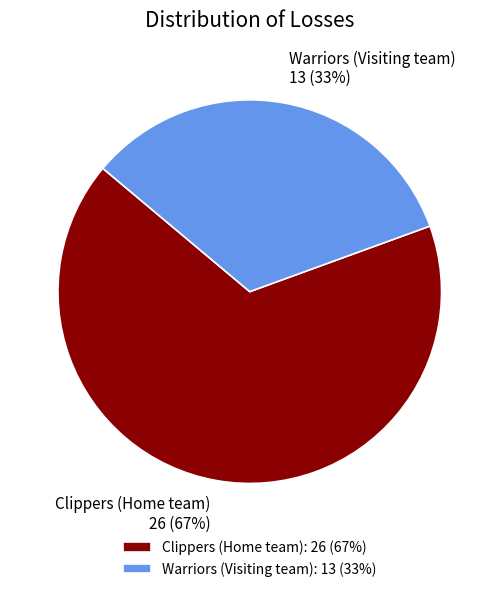

Between Warriors (Visiting team) and Clippers (Home team), which is larger?

Clippers (Home team)